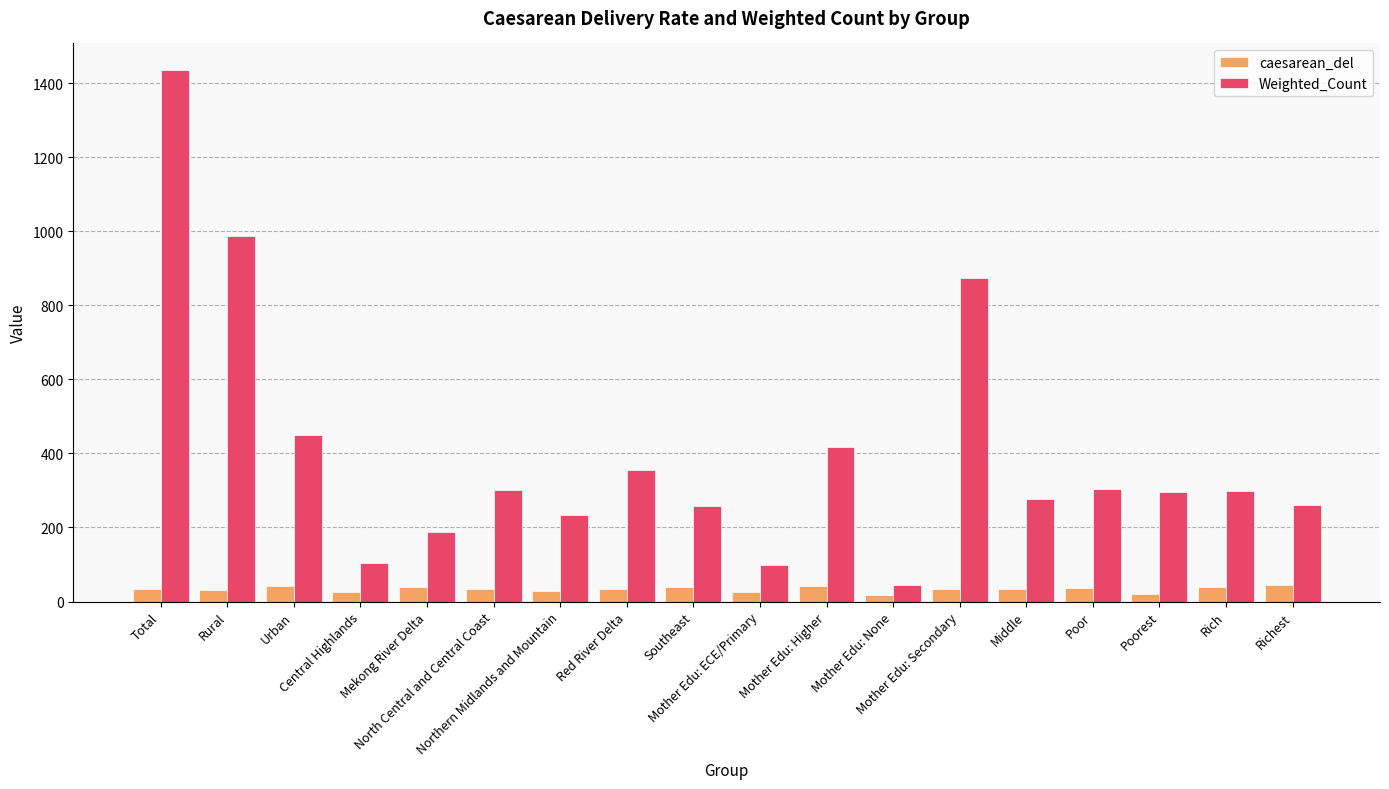

How many bars are there in each group?

2